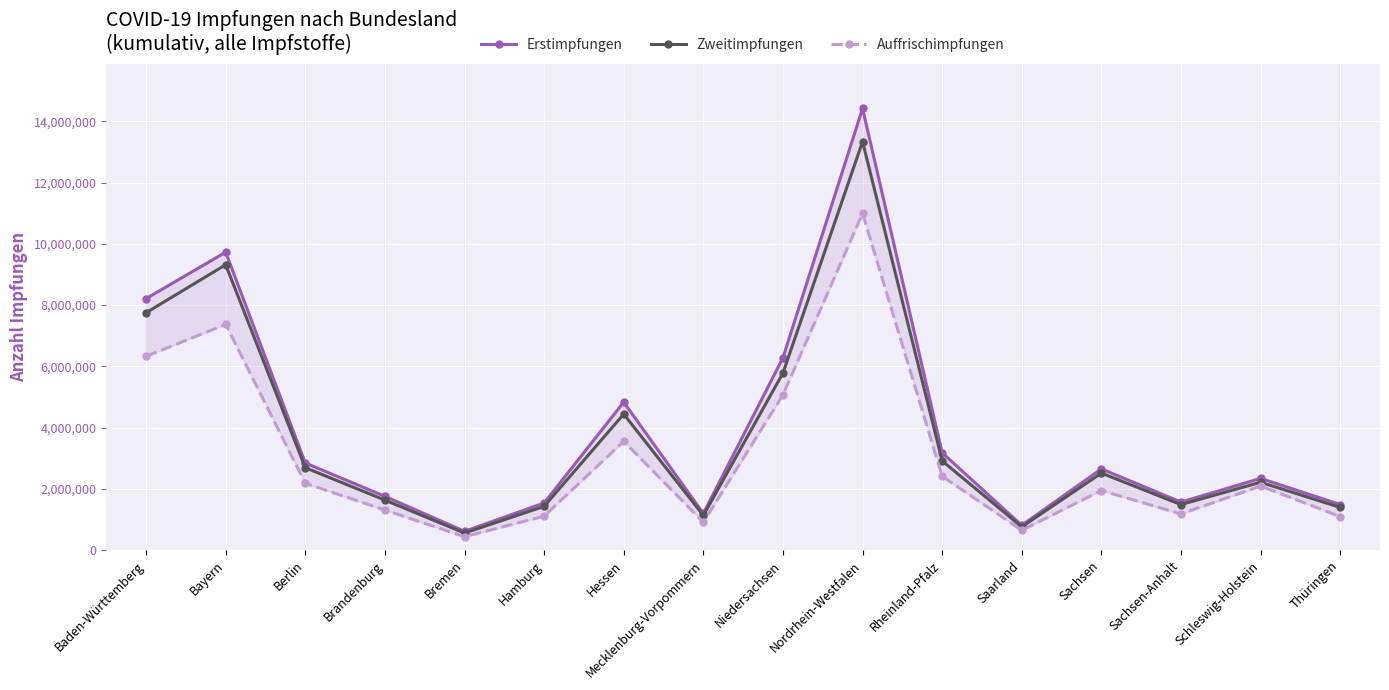

What is the label of the 9th point from the left?

Niedersachsen